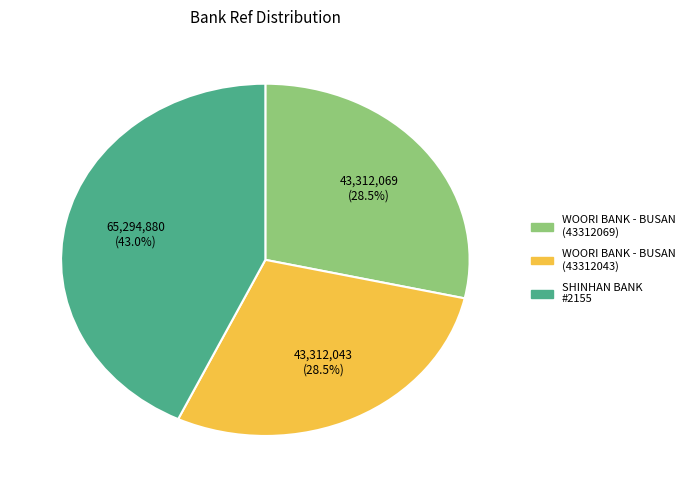

Approximately how many times larger is the value at SHINHAN BANK #2155 compared to WOORI BANK - BUSAN (43312043)?

1.5